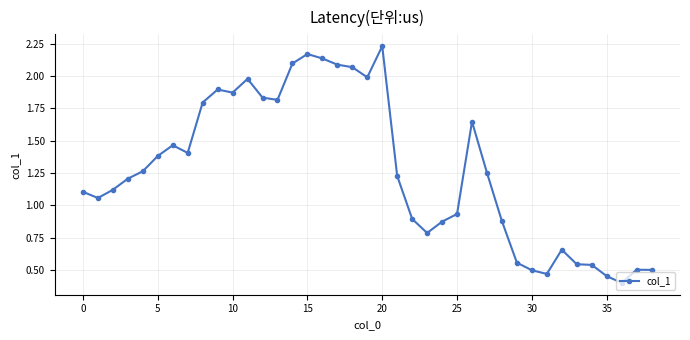

What is the value of the 24th point from the left?

0.8